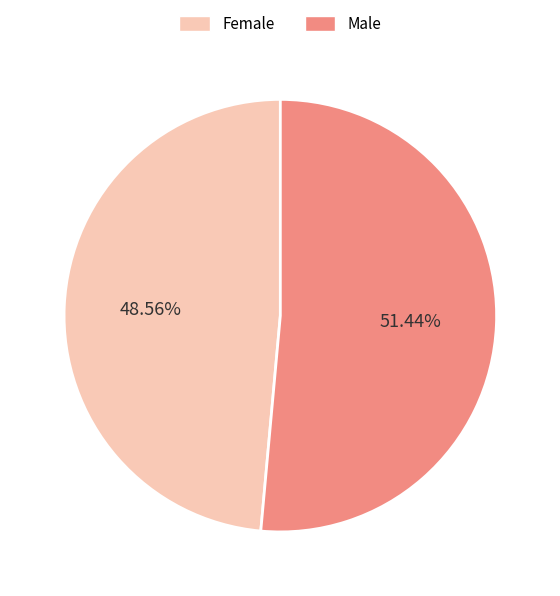

To the nearest percent, what portion does Male represent?

51%